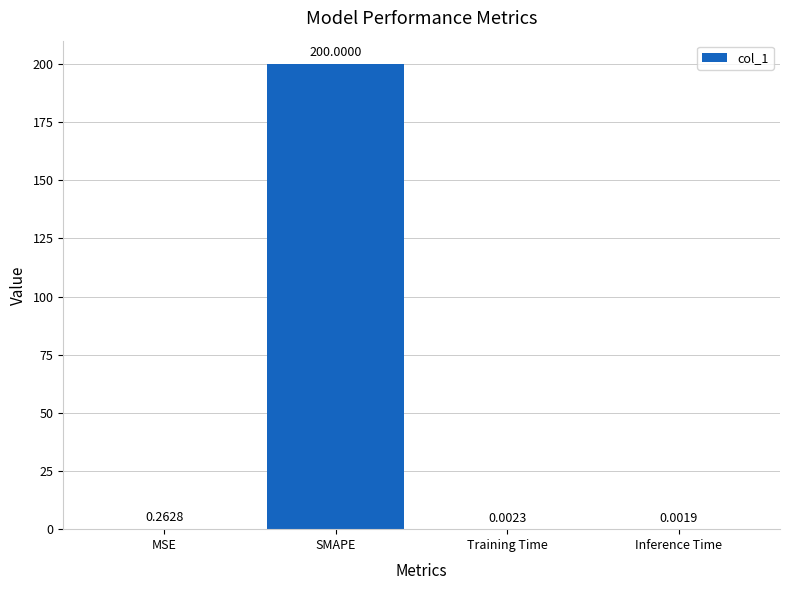

Which has a higher value, SMAPE or Inference Time?

SMAPE